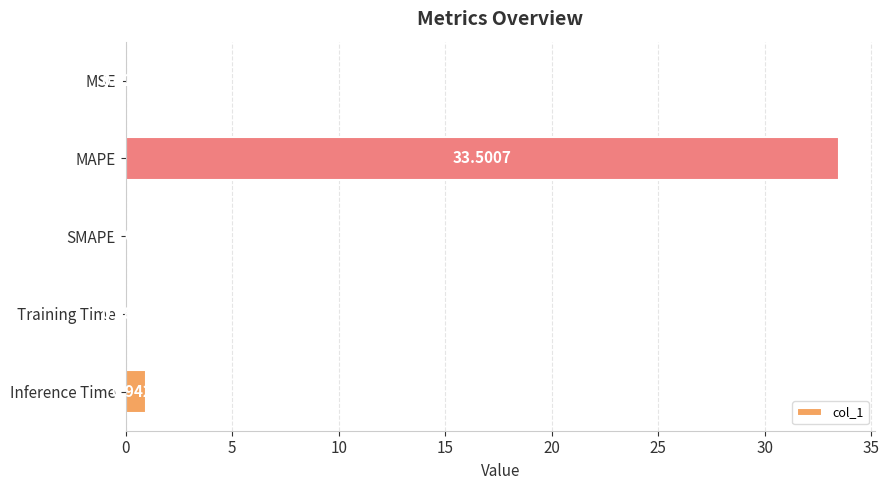

What is the sum of all values?

34.6